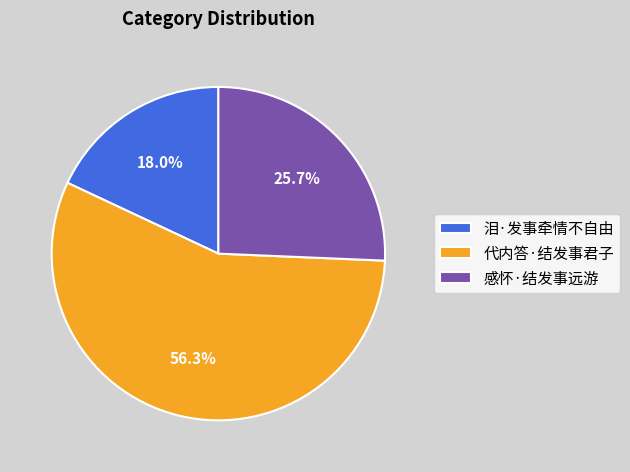

What is the smallest slice in the pie chart?

泪·发事牵情不自由